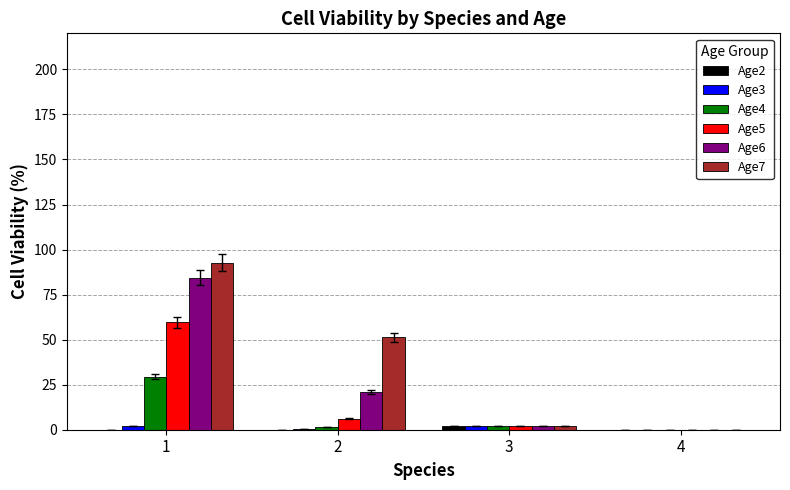

Which series has the largest range (max minus min)?

Age7